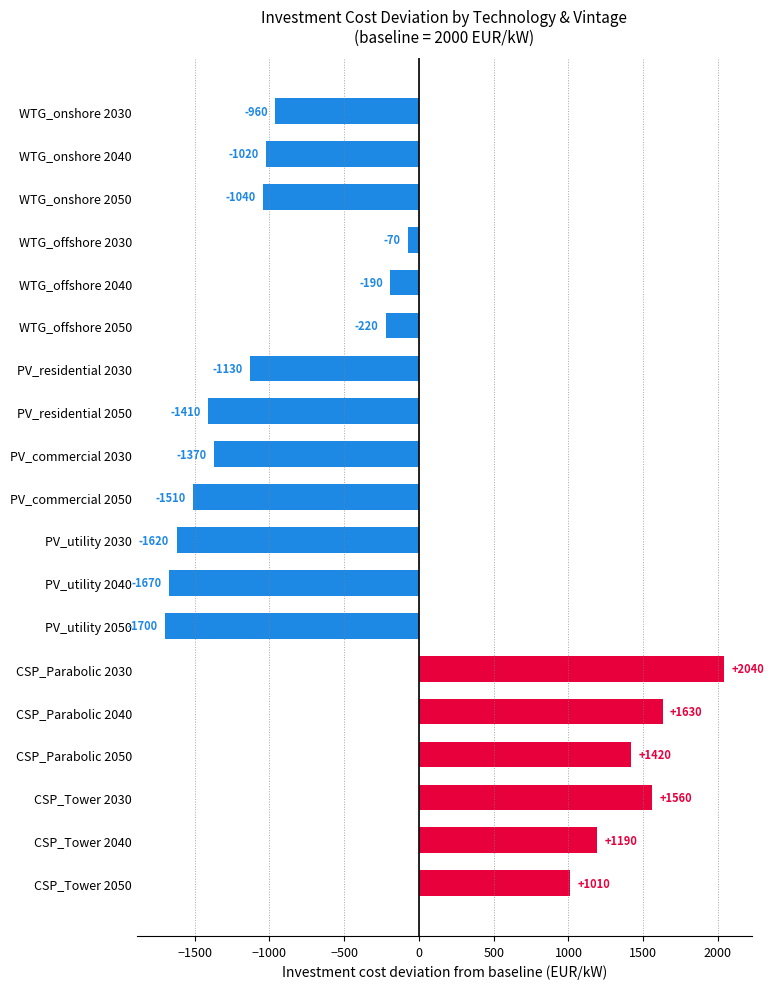

What position from the top is PV_utility 2040?

12